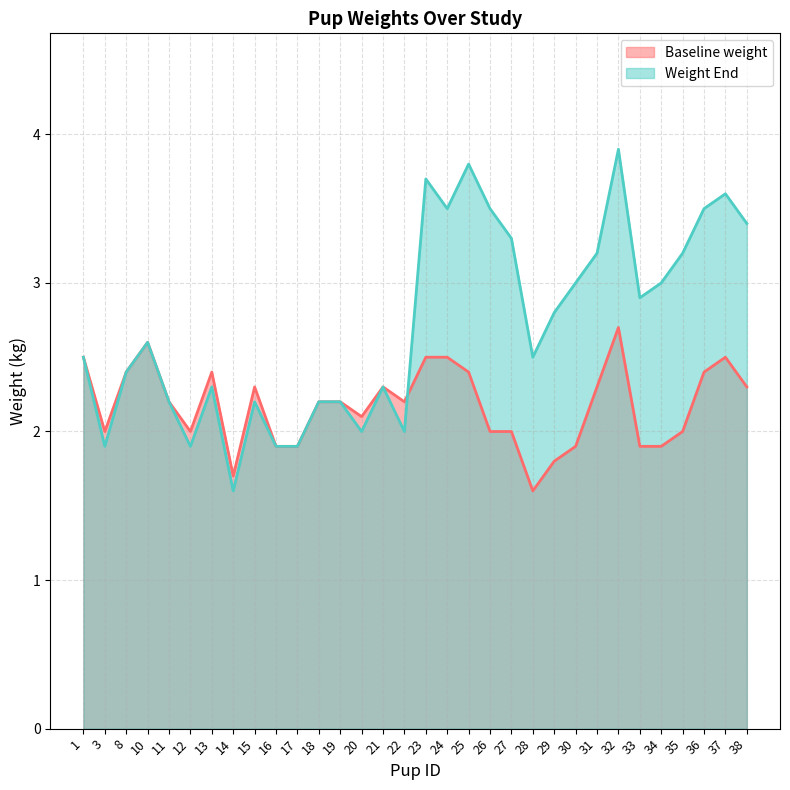

Between 16 and 24, which series saw the biggest shift?

Weight End